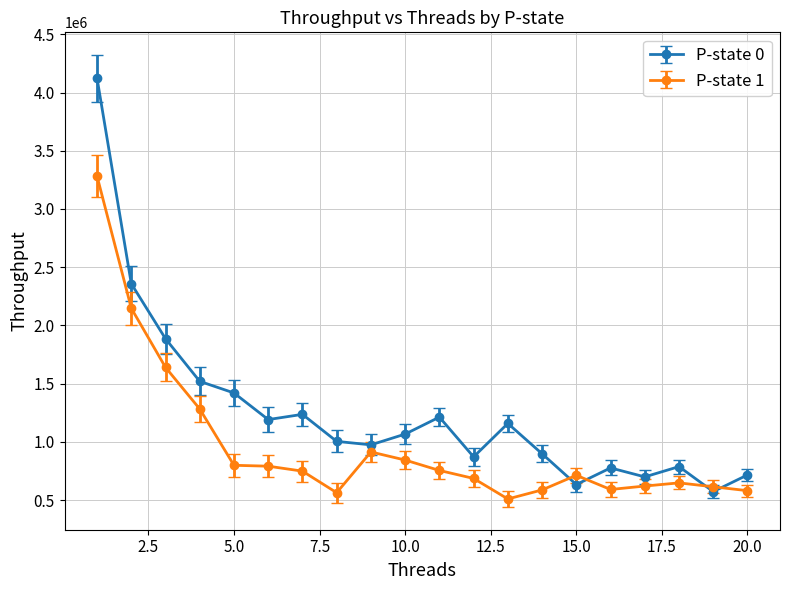

How many series are shown in this chart?

2